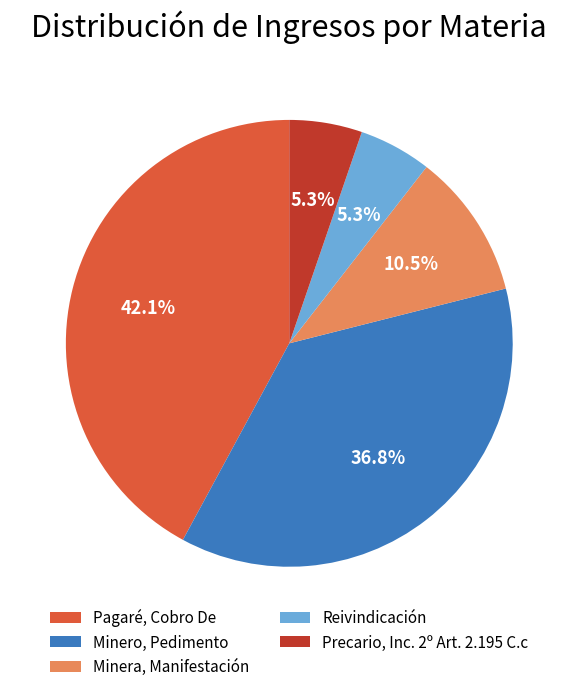

What is the ratio of the value at Minera, Manifestación to the value at Minero, Pedimento?

0.3